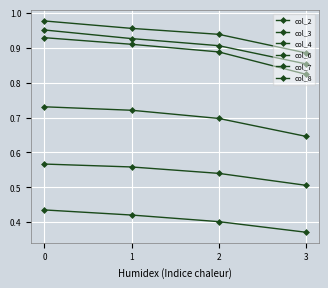

How many lines are shown in the chart?

6